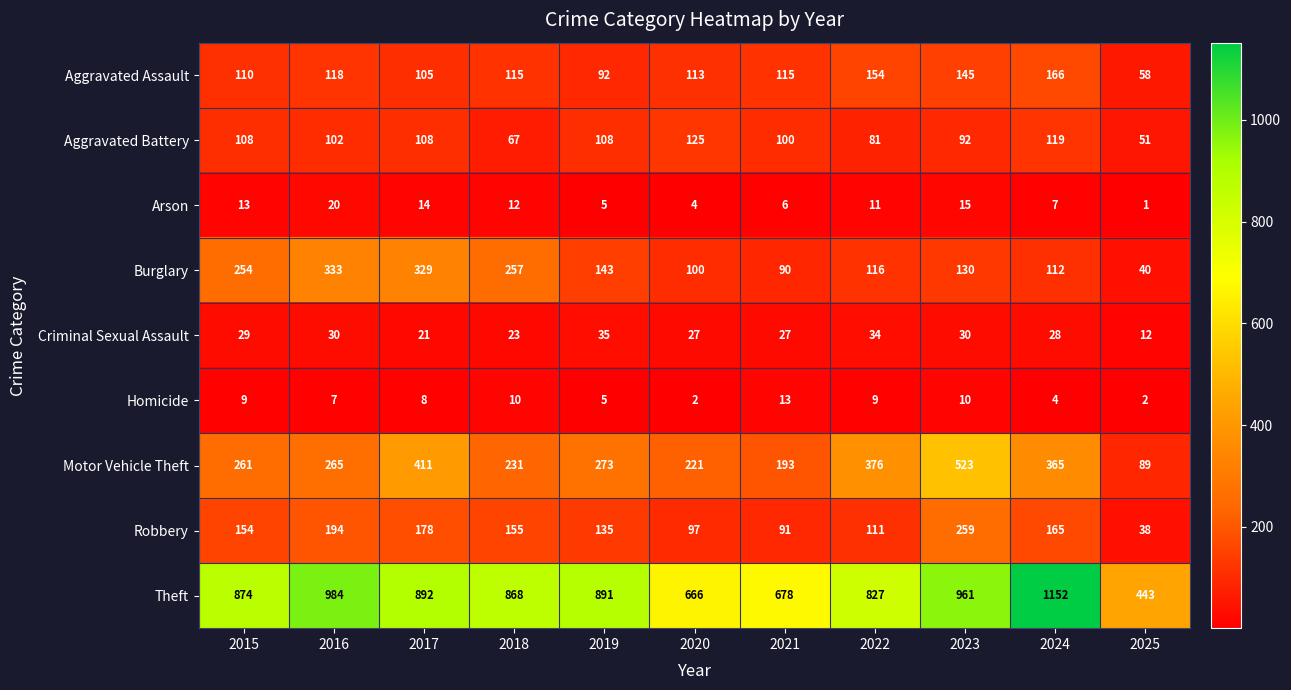

True or false: Aggravated Battery has a value of 51 at 2025.

True